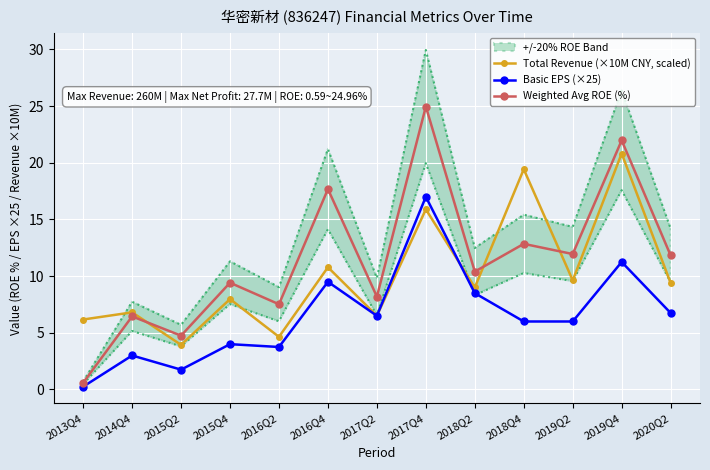

True or false: Total Revenue (×10M CNY, scaled) has a value of 24.8 at 2017Q4.

False